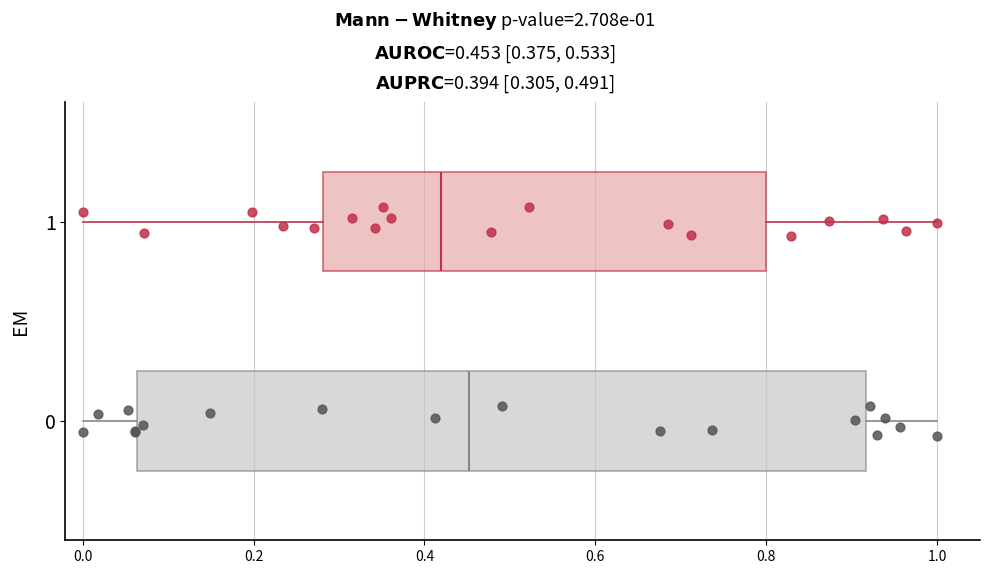

Which box's median line is the furthest to the left?

1